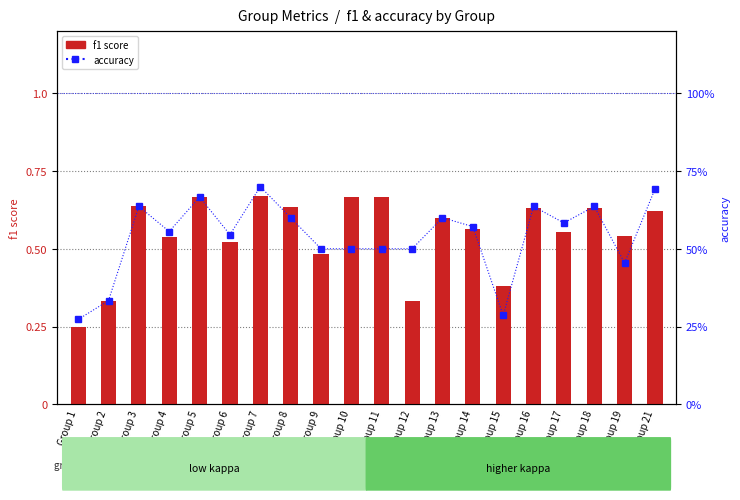

Rank the categories by accuracy value from lowest to highest.

Group 1, Group 15, Group 2, Group 19, Group 9, Group 10, Group 11, Group 12, Group 6, Group 4, Group 14, Group 17, Group 8, Group 13, Group 3, Group 16, Group 18, Group 5, Group 21, Group 7